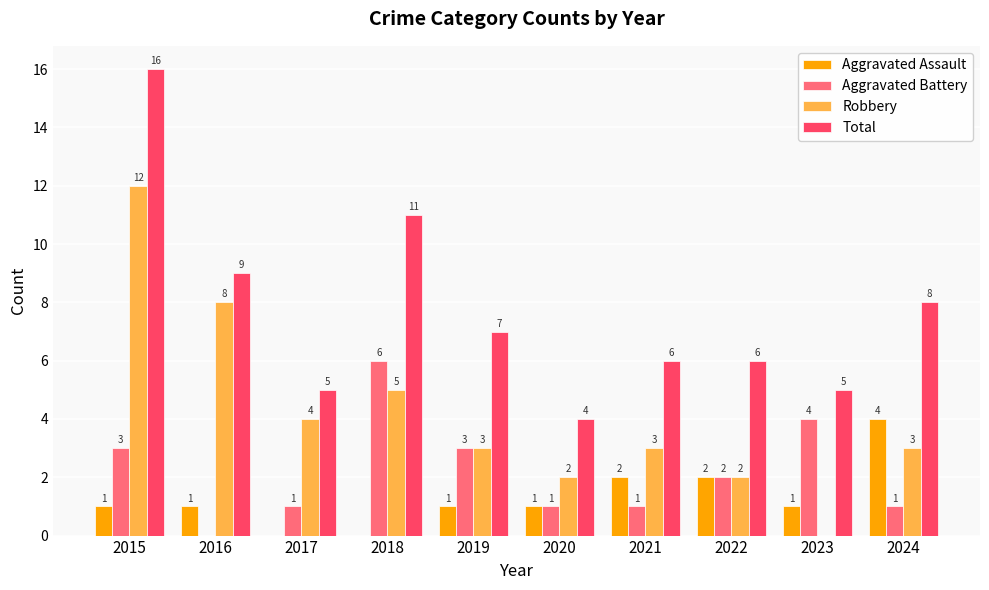

What is the highest value of the Total series?

16